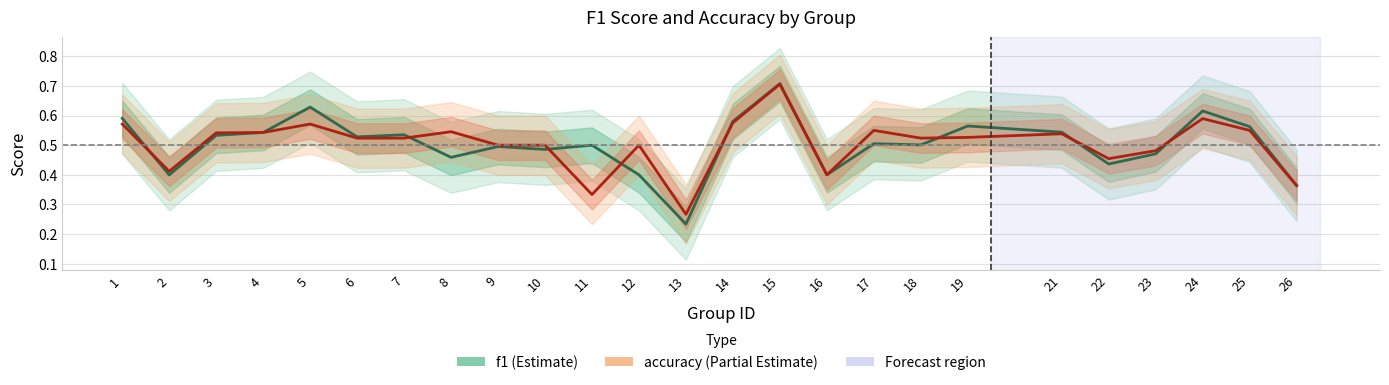

What is the difference between the maximum and minimum values in the f1 series?

0.5